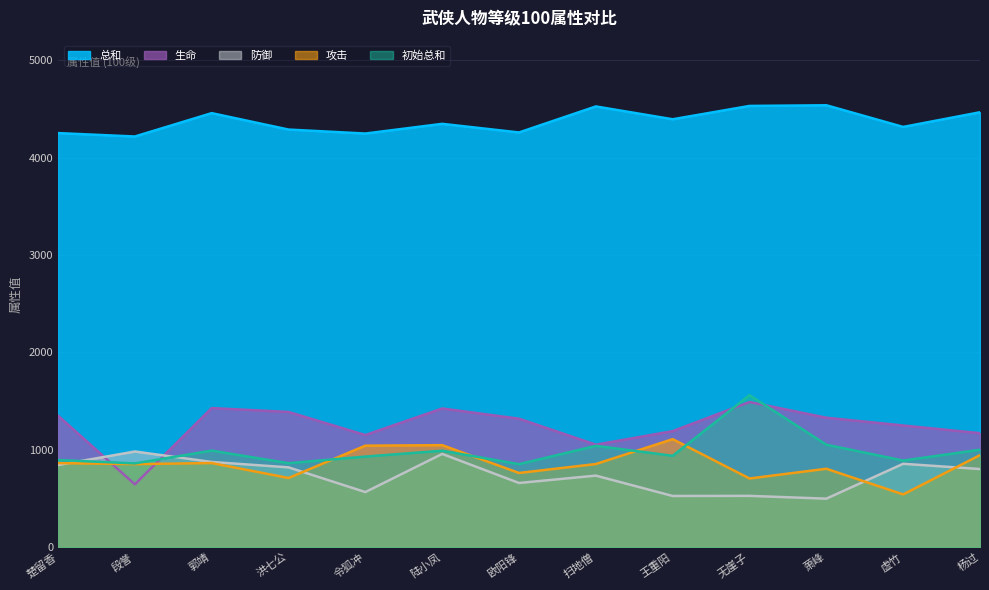

True or false: 攻击 and 总和 intersect in this chart.

False